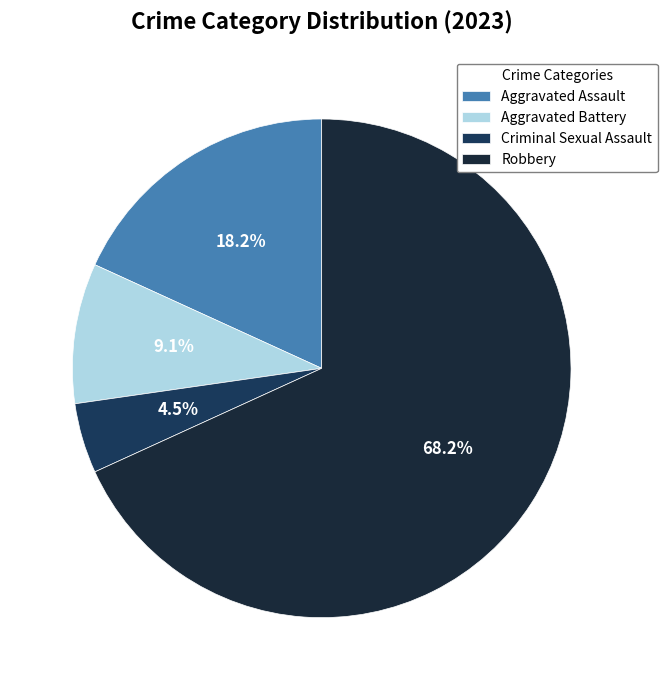

True or false: Criminal Sexual Assault accounts for 18% of the total.

False